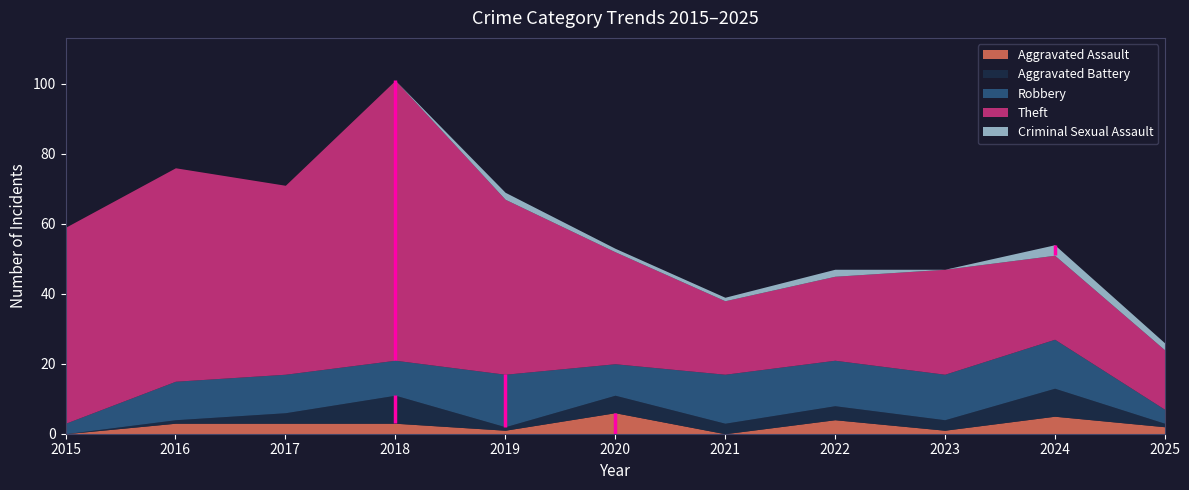

What is the difference between the highest and lowest values at 2021?

21